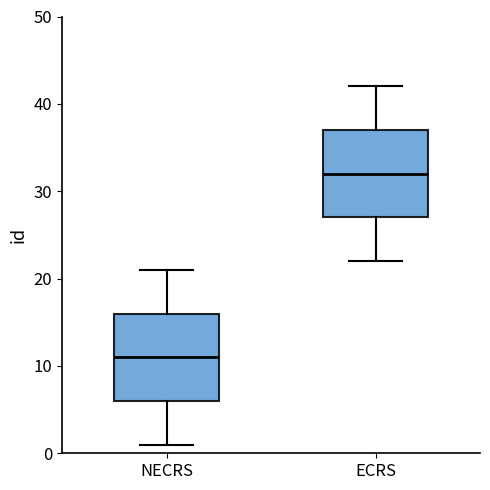

Reading left to right, transcribe this box plot: for each box, give where its median line is, the range the box spans, and where its two whiskers end, as read against the y-axis. The values are not printed on the chart, so give them approximately, as read against the axis.

NECRS: median 11, box 6 to 16, whiskers 1 to 21
ECRS: median 32, box 27 to 37, whiskers 22 to 42